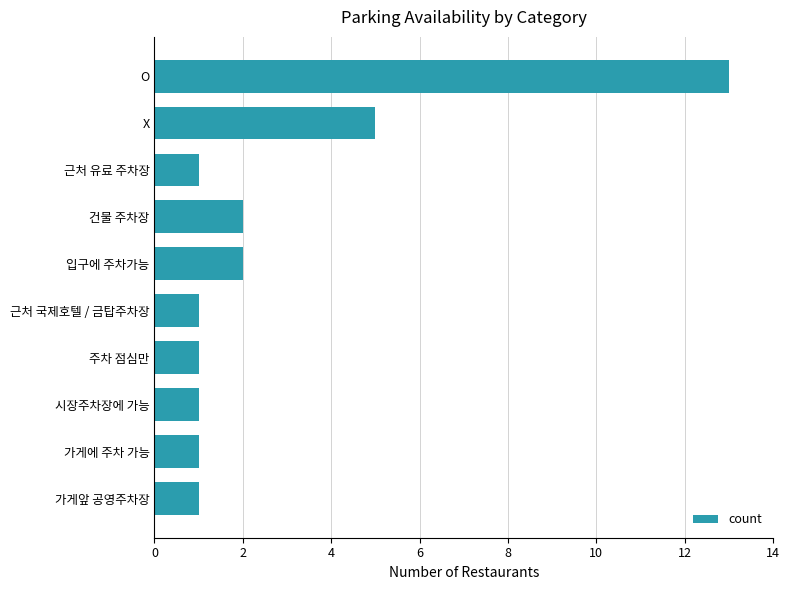

What is the value of the 4th bar from the top?

2